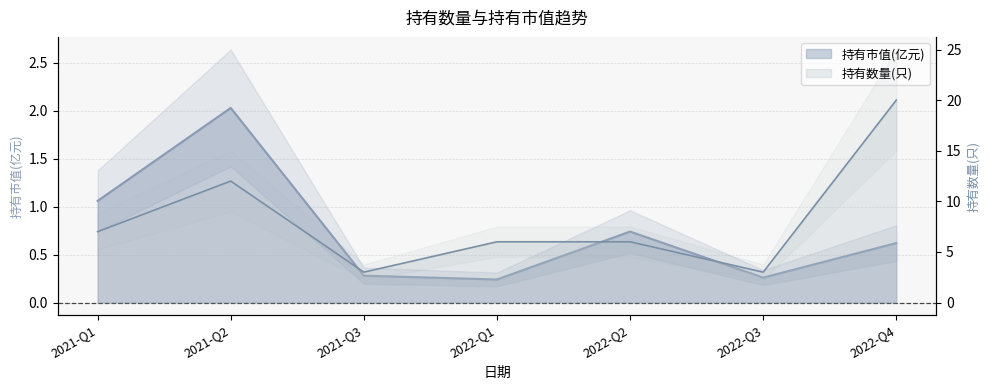

How many lines are shown in the chart?

2